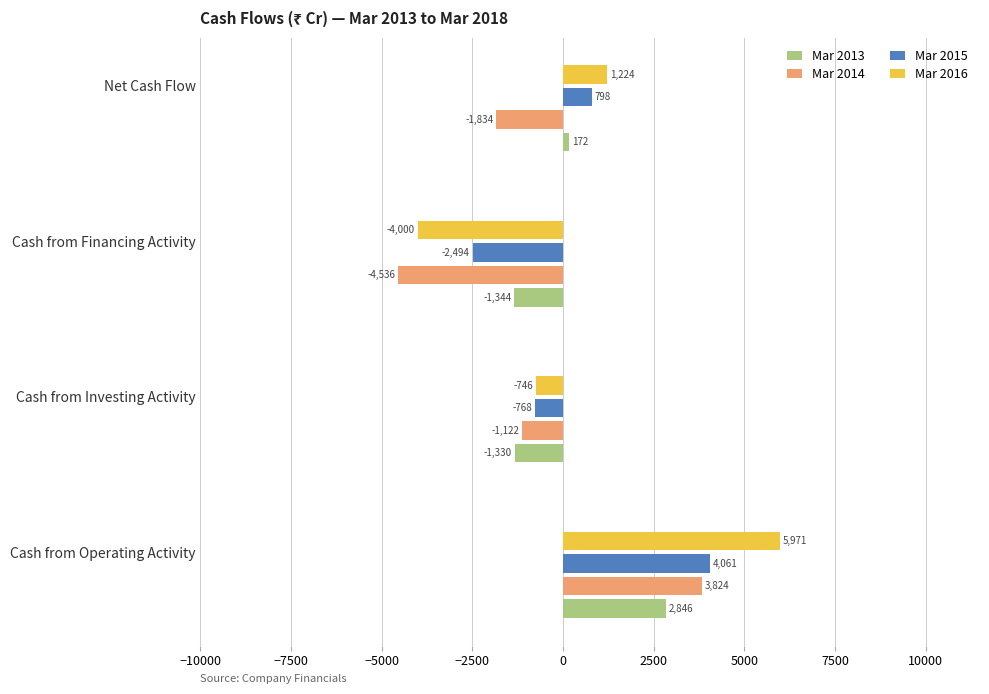

Count the Mar 2016 values in the range -746 to 5971.

3